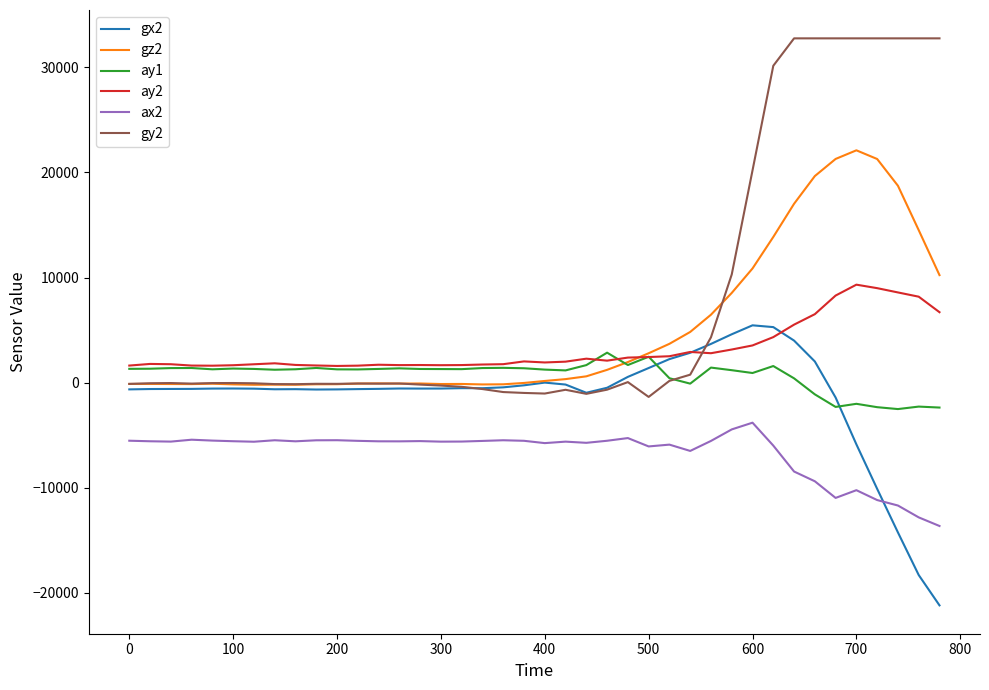

Which series has the largest total across all categories?

gy2